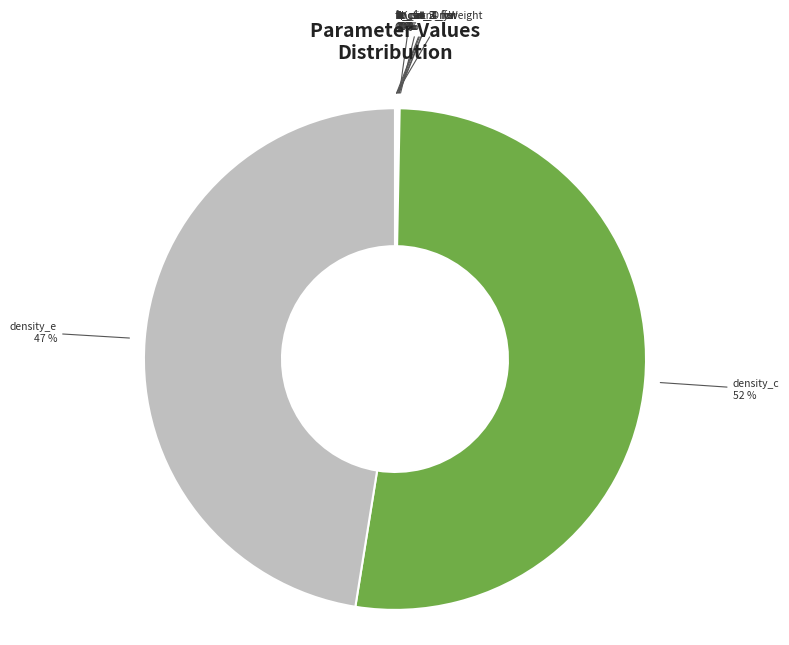

Is it true that density_c is 41% of the pie?

False